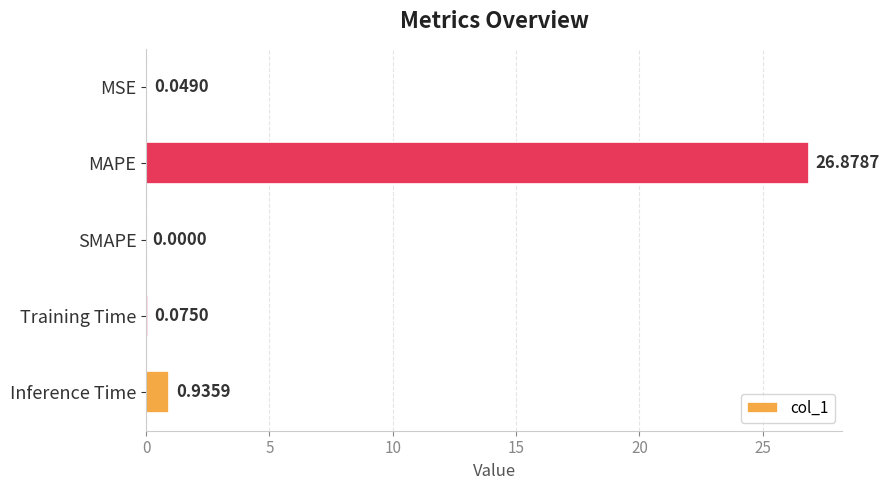

Are the bars horizontal?

Yes